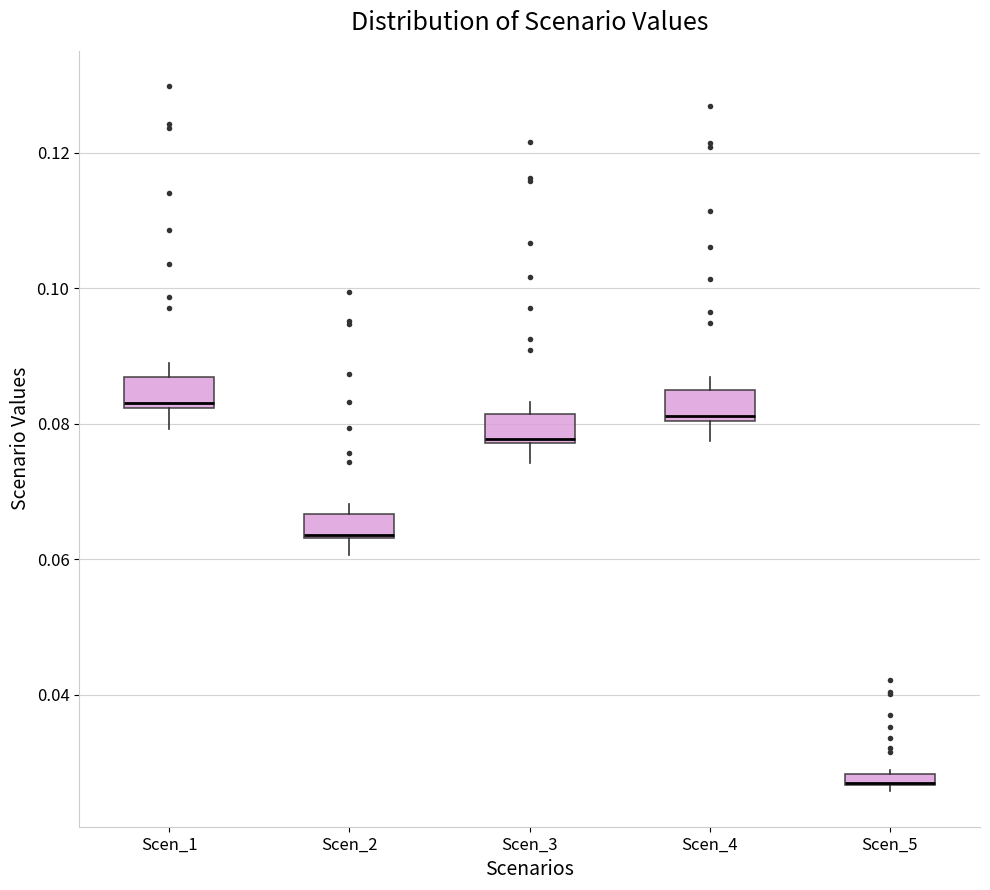

Where does the lower whisker of the box for Scen_1 end on the y-axis? The values are not printed on the chart, so give them approximately, as read against the axis.

0.080